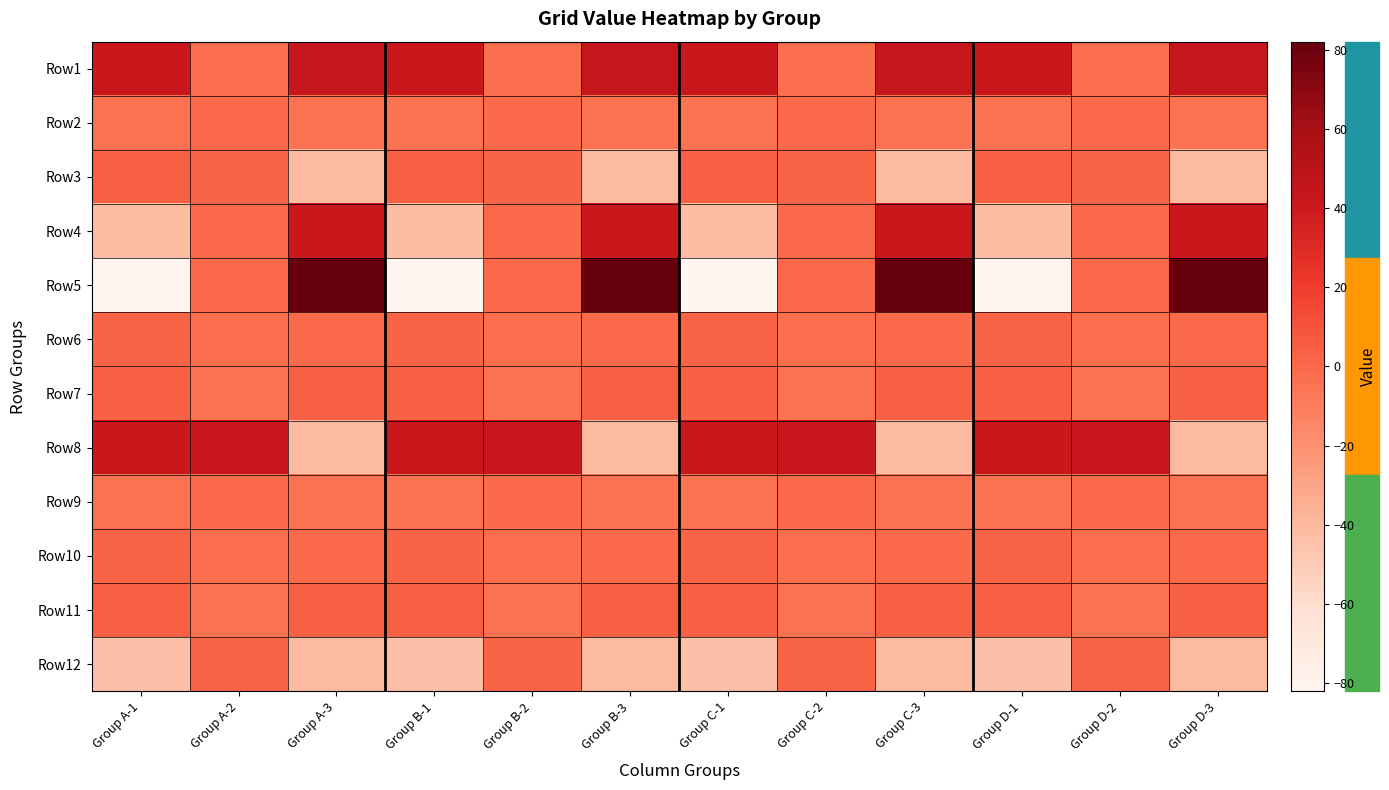

What is the spread (max minus min) of values at Group A-2?

46